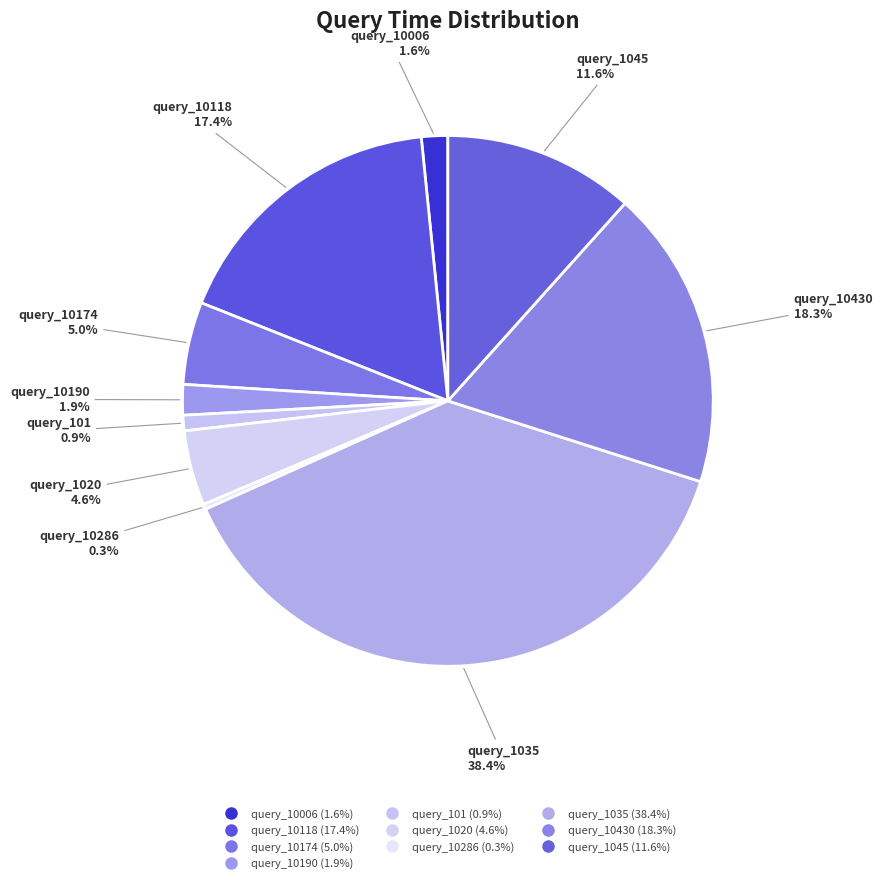

Which slice is the smallest?

query_10286